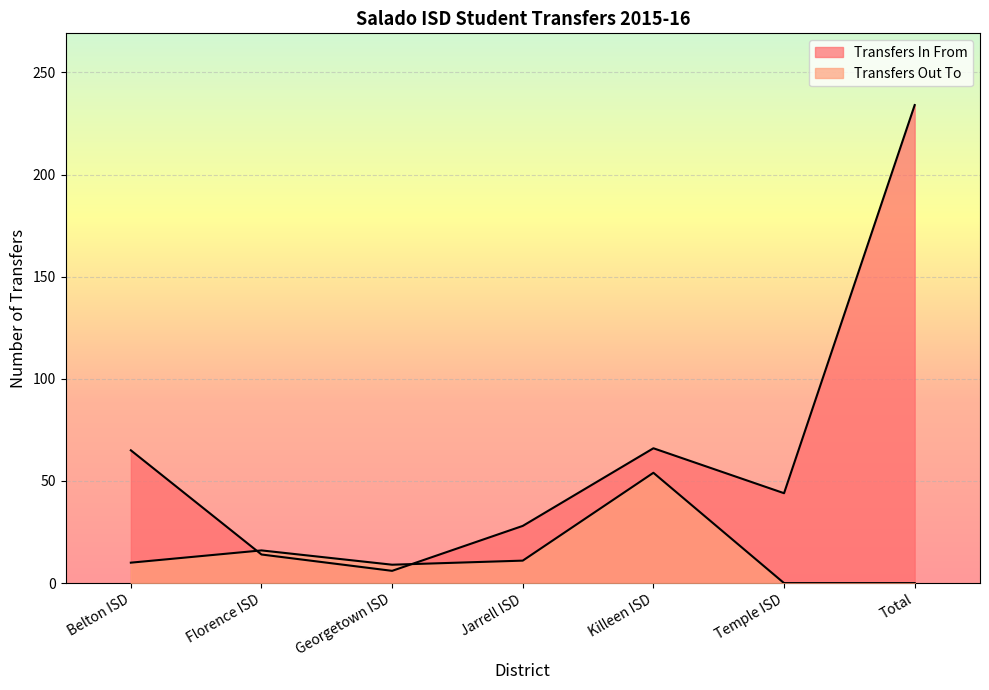

Where is the first local maximum for Transfers Out To?

Florence ISD